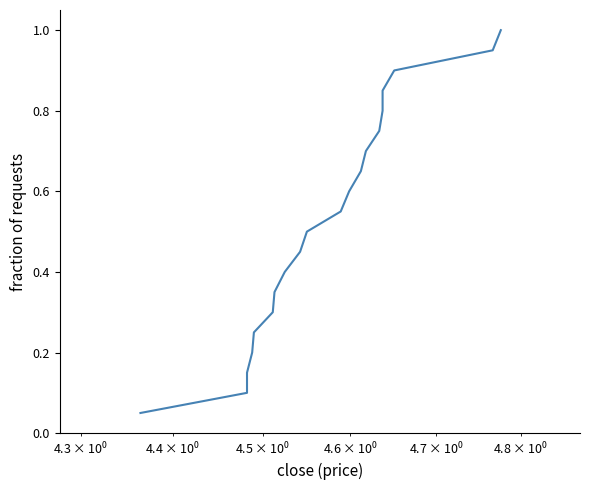

What is the difference between the second highest and minimum values?

0.9